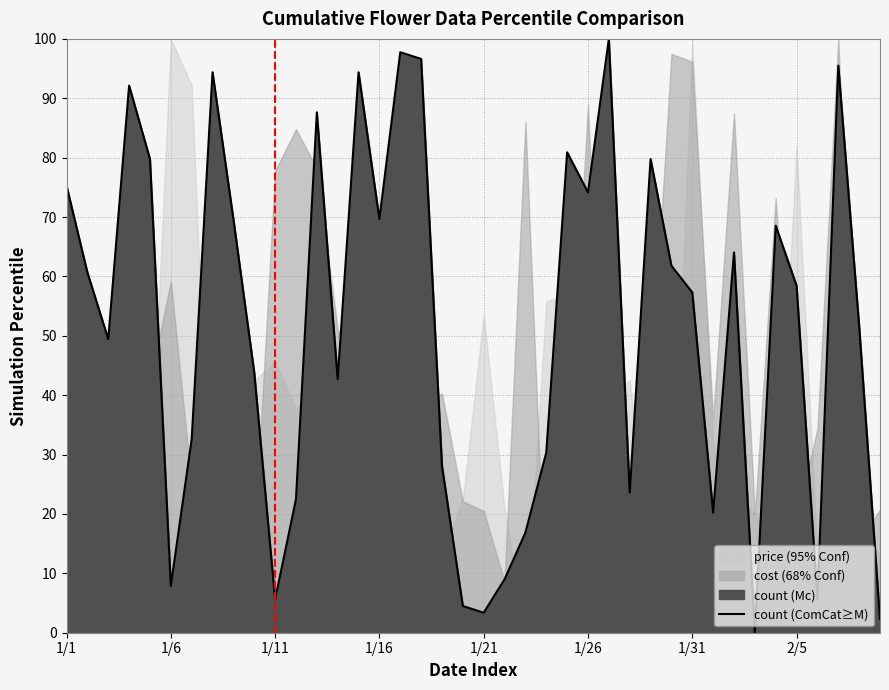

How many values are above zero?

39